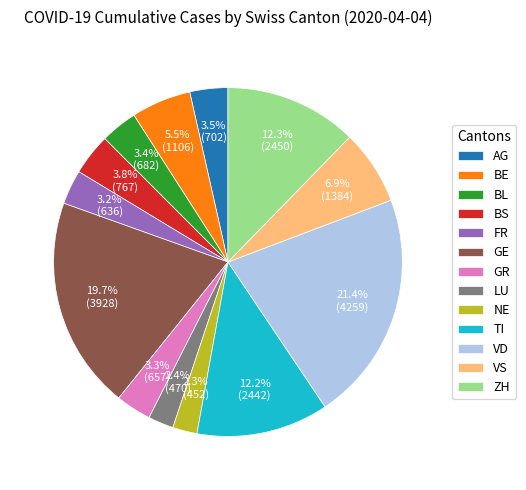

What is the largest slice in the pie chart?

VD